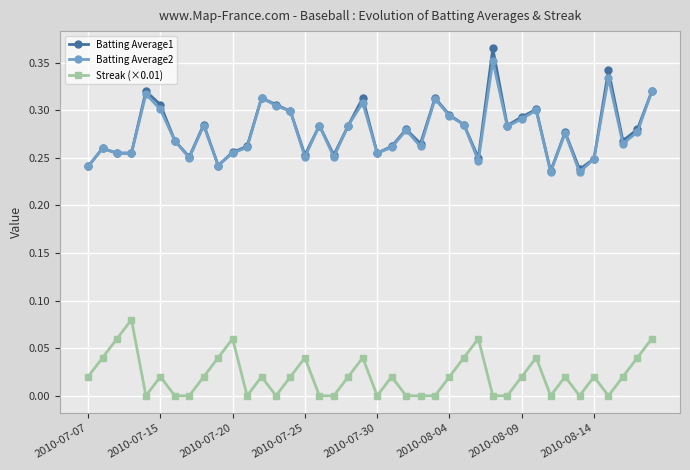

True or false: Batting Average2 has more than 1 points higher than both neighbors.

True